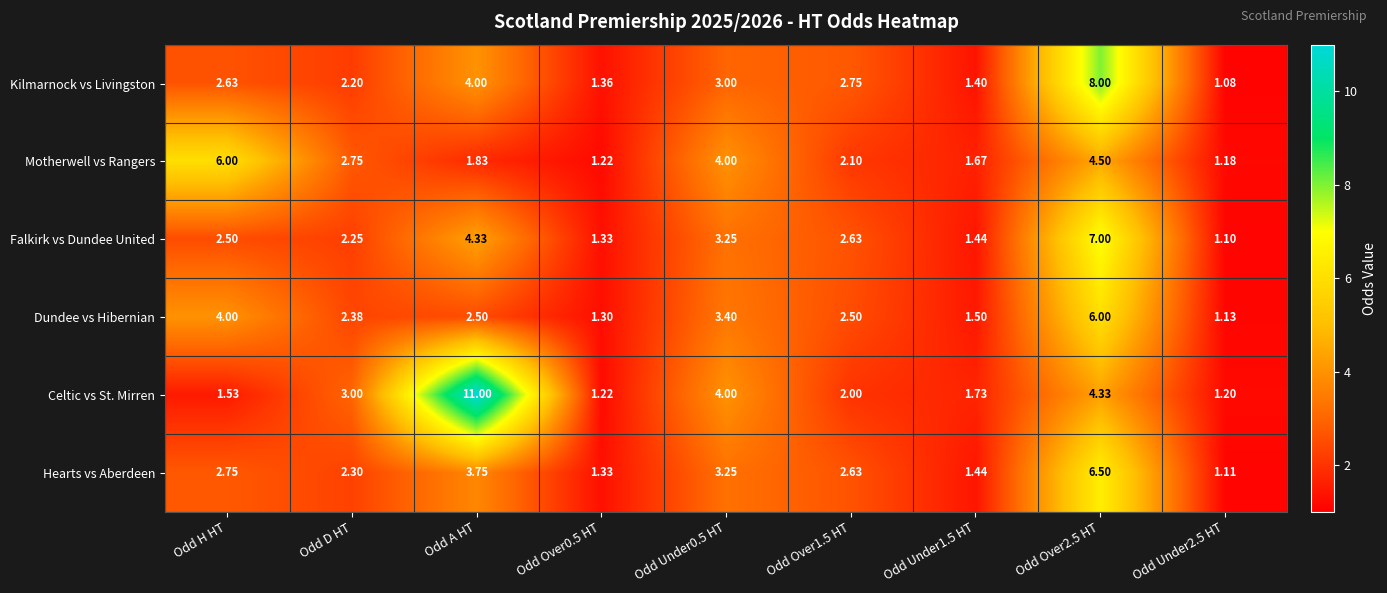

Which series has the largest range (max minus min)?

Celtic vs St. Mirren